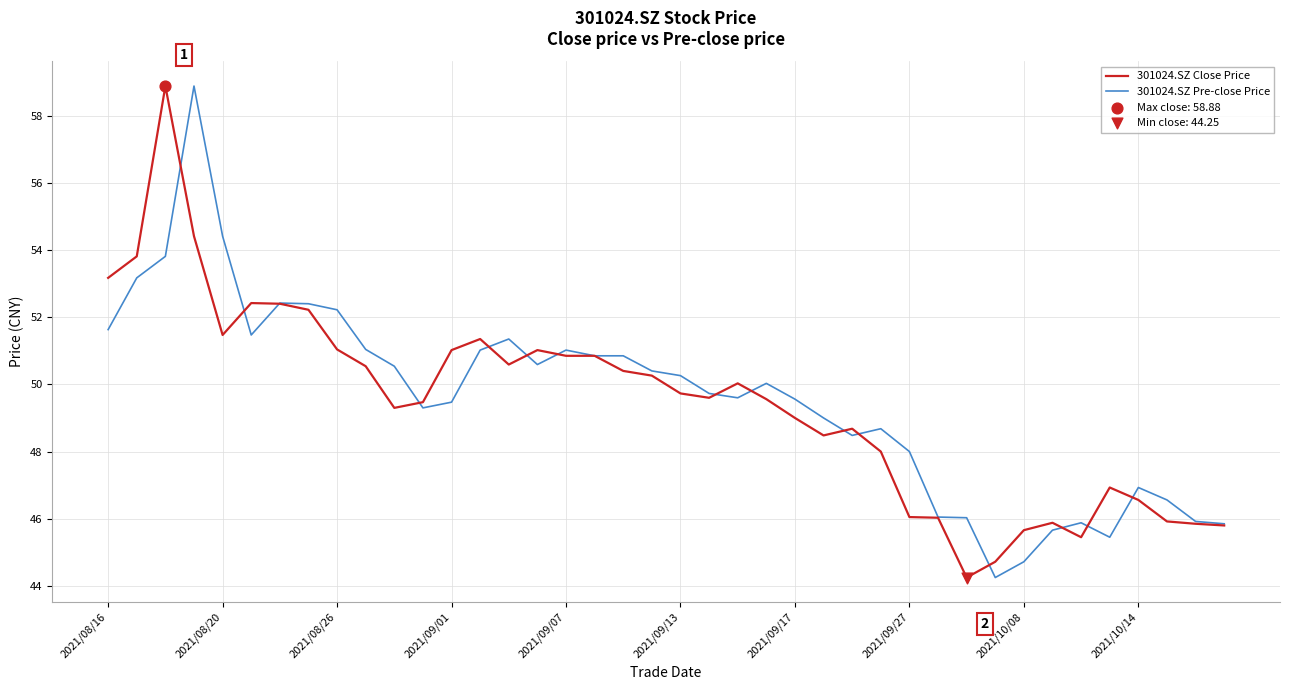

Is this an area chart (filled region under the line)?

No